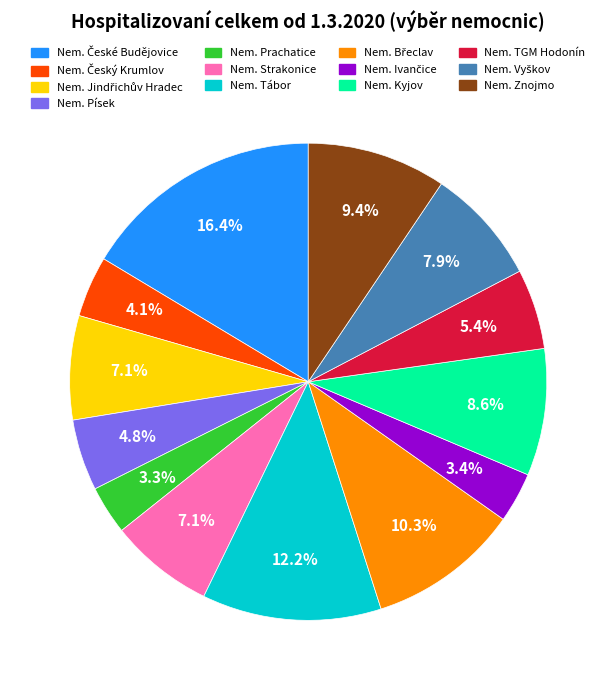

Count the number of slices in the pie.

13